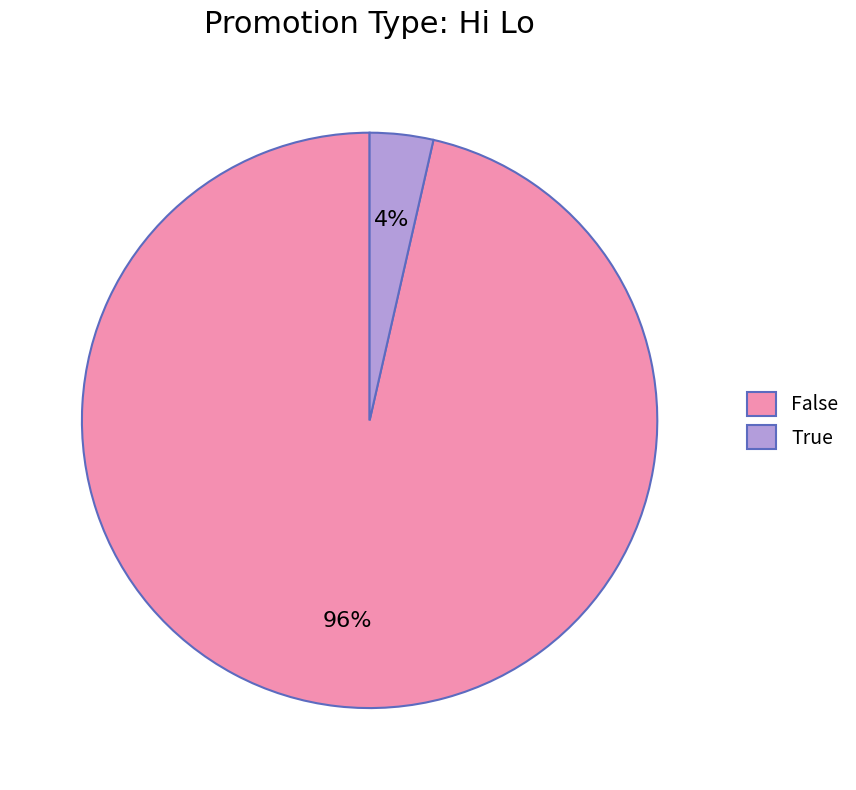

What percentage is the False slice, to the nearest percent?

96%